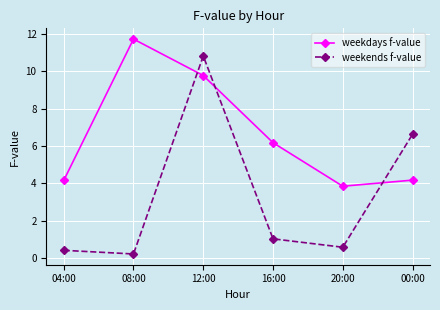

What is the label of the 5th point from the right?

08:00